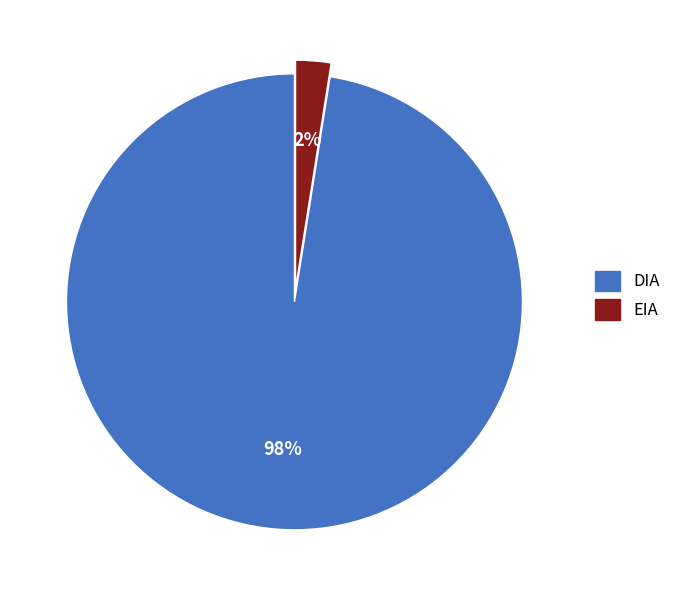

Which has a higher value, EIA or DIA?

DIA